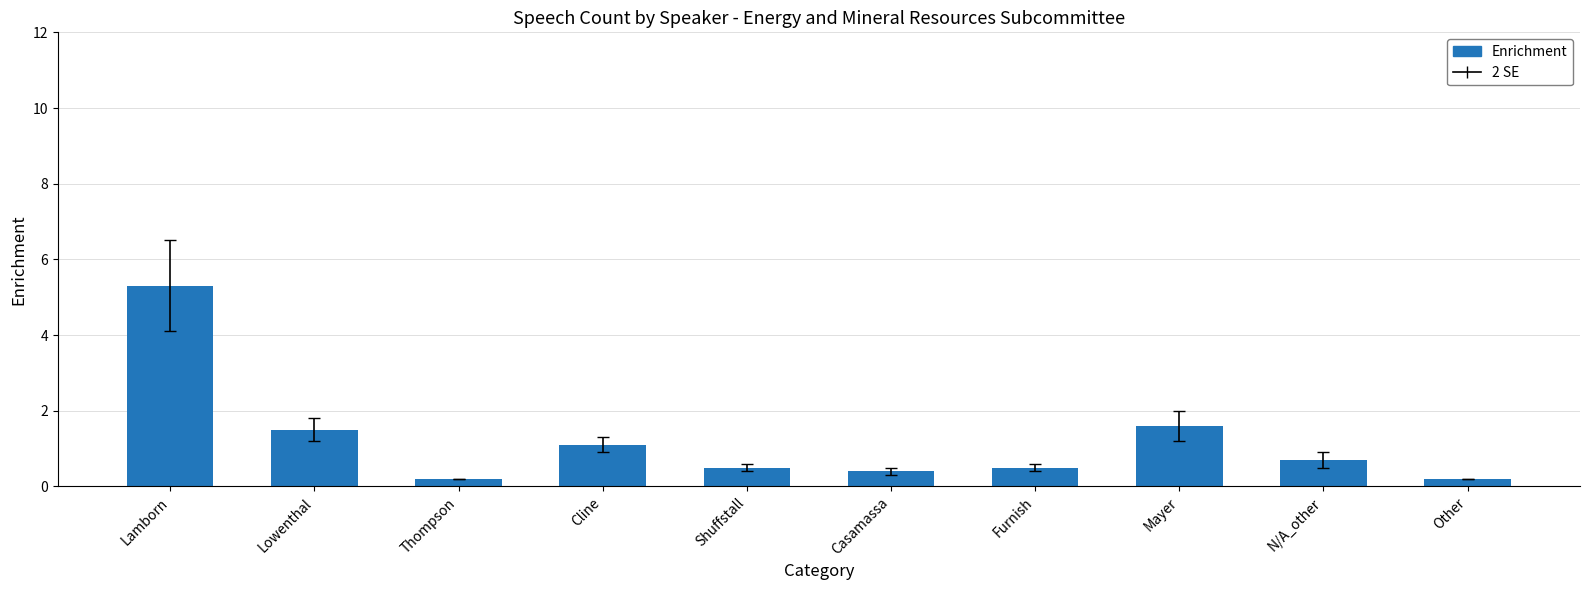

The value at Lowenthal is 2.5. True or false?

False